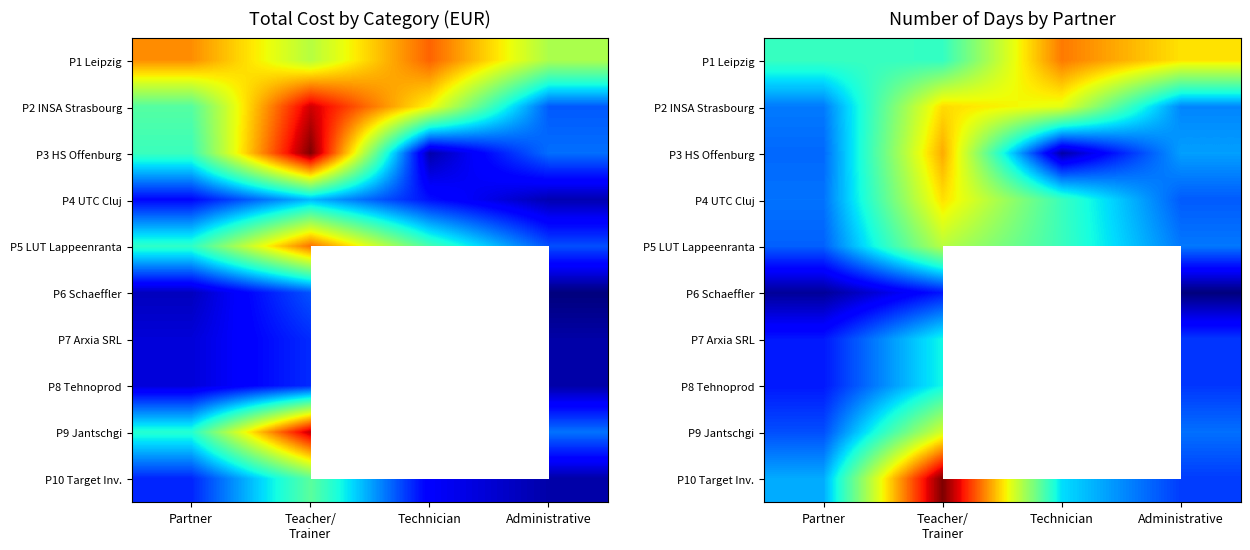

At which category does the chart reach its peak across all series?

Teacher/
Trainer